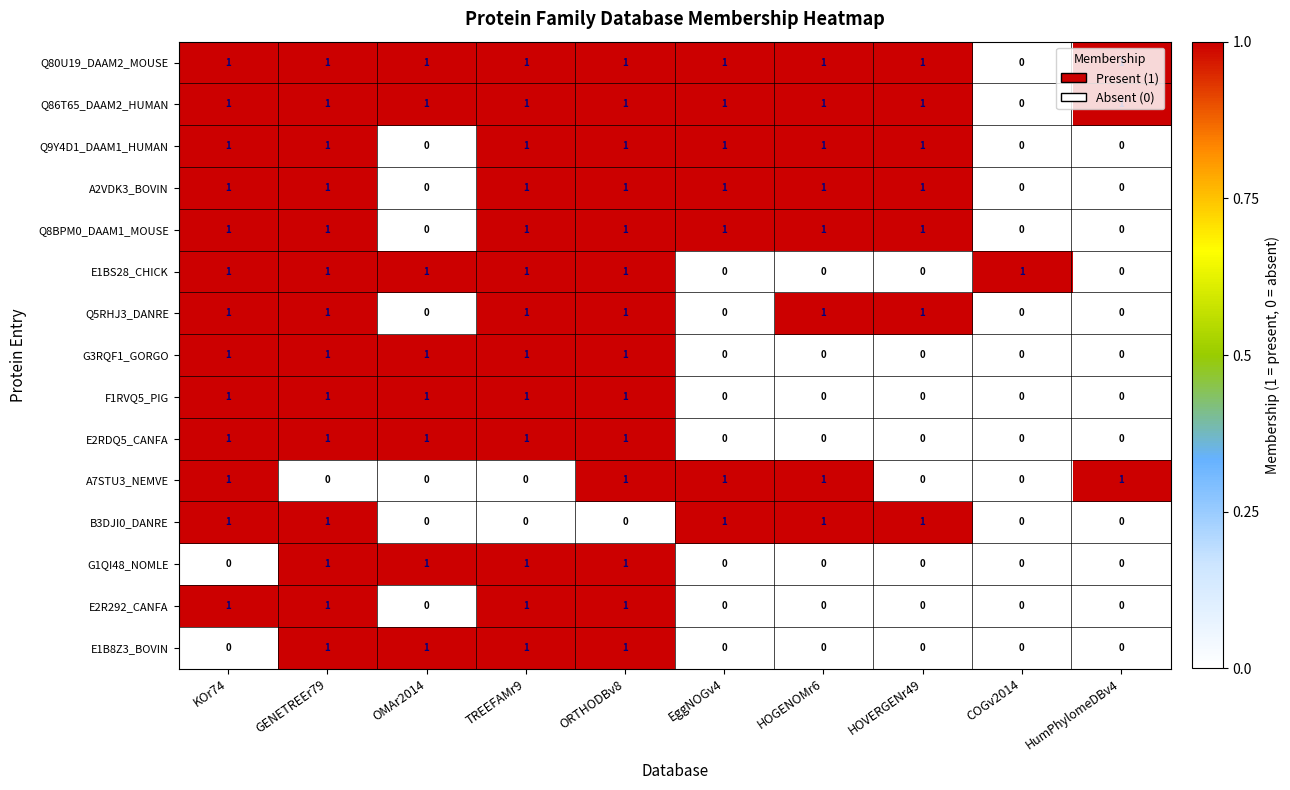

How many Q86T65_DAAM2_HUMAN values are between 1 and 2?

9